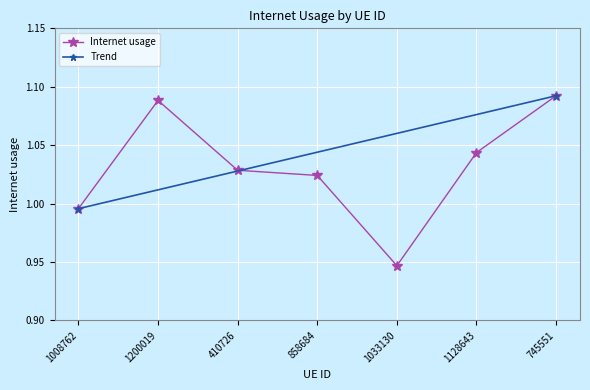

What is the value of the 1st point from the left?

1.0